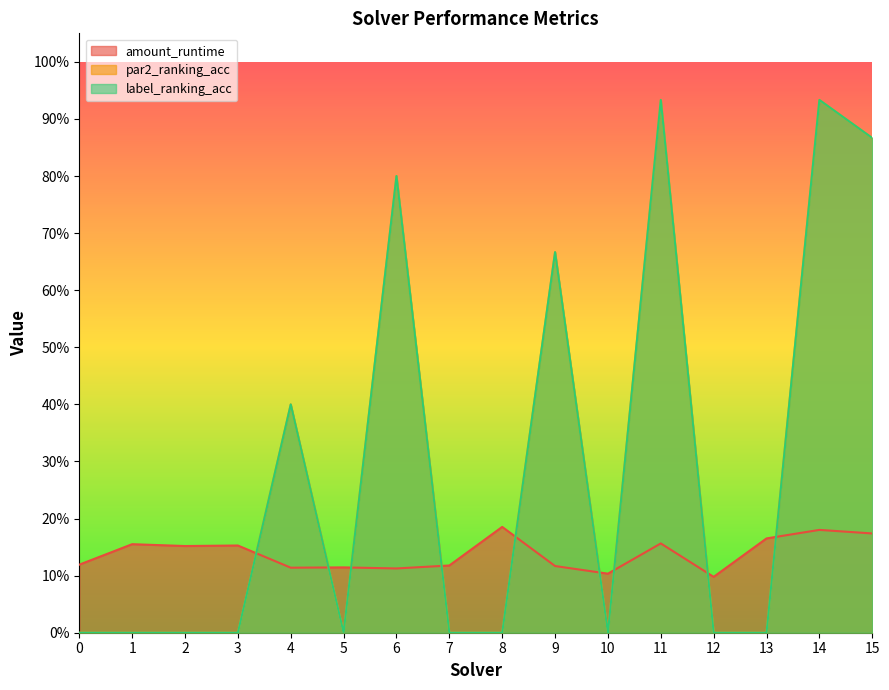

Reading left to right, extract all data points from this chart.

amount_runtime: 0.1	0.2	0.2	0.2	0.1	0.1	0.1	0.1	0.2	0.1	0.1	0.2	0.1	0.2	0.2	0.2
par2_ranking_acc: 0.0	0.0	0.0	0.0	0.4	0.0	0.8	0.0	0.0	0.7	0.0	0.9	0.0	0.0	0.9	0.9
label_ranking_acc: 0.0	0.0	0.0	0.0	0.4	0.0	0.8	0.0	0.0	0.7	0.0	0.9	0.0	0.0	0.9	0.9